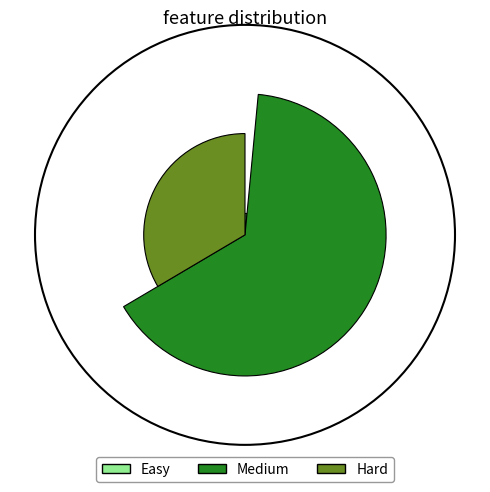

To the nearest percent, what is the difference between the largest and smallest slice percentages?

64%